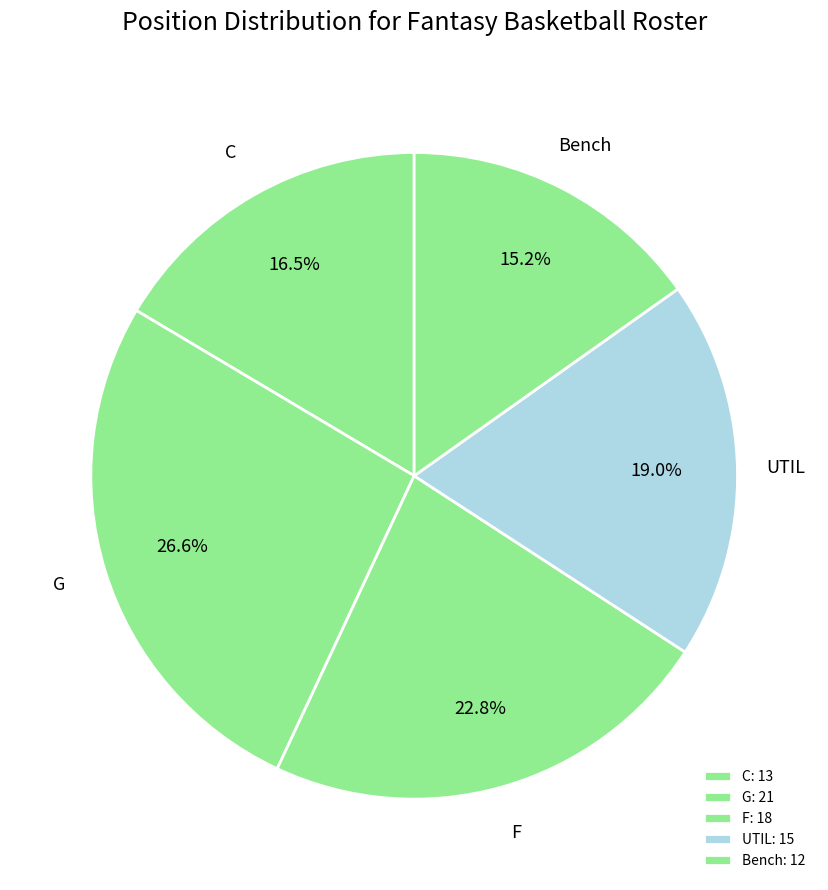

What is the ratio of the value at G to the value at C?

1.6